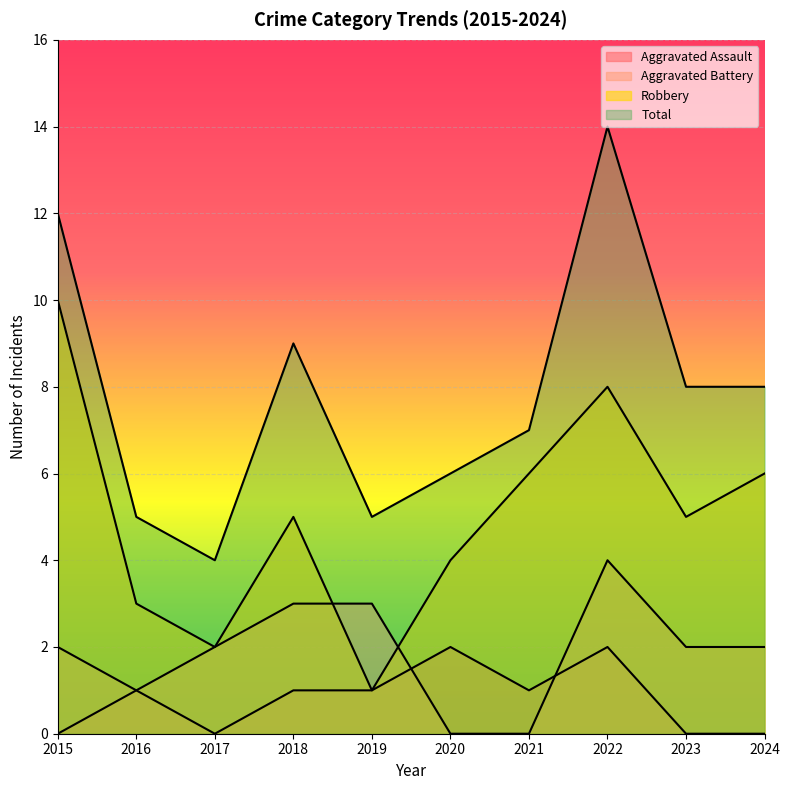

How many interior local valleys does the Aggravated Assault series have?

2